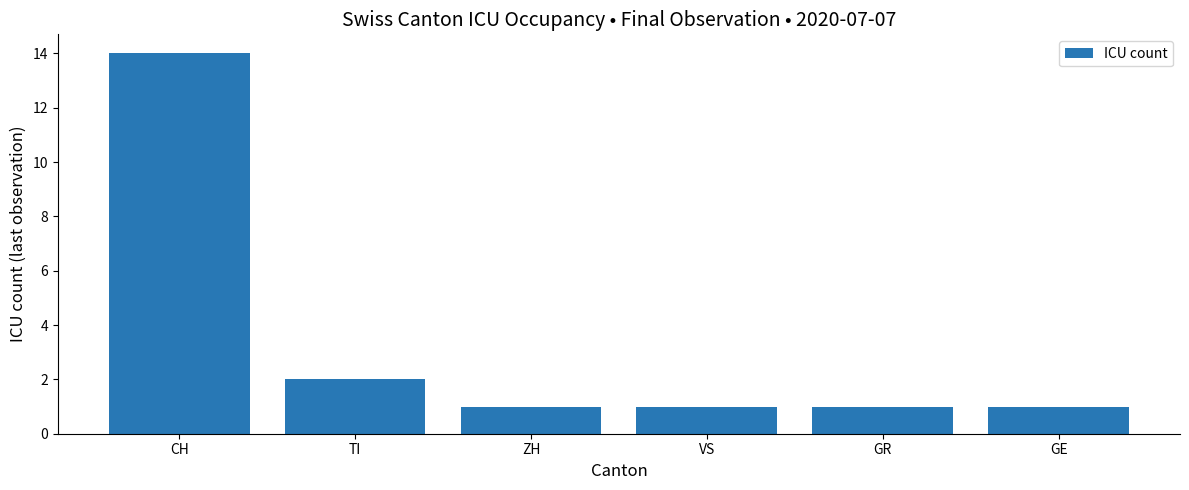

What position from the left is CH?

1